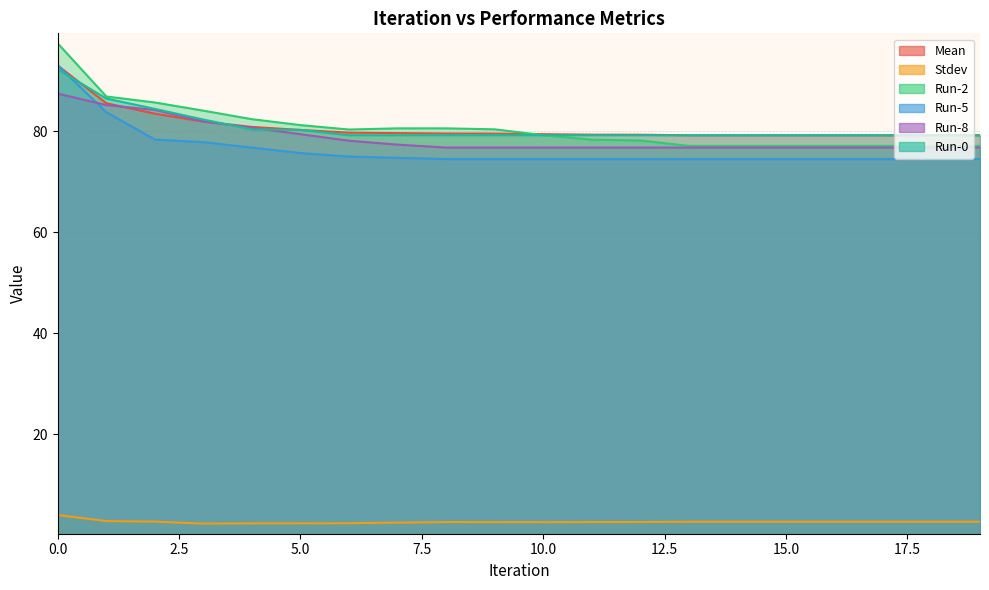

Where is Mean nearest to the value 86?

1